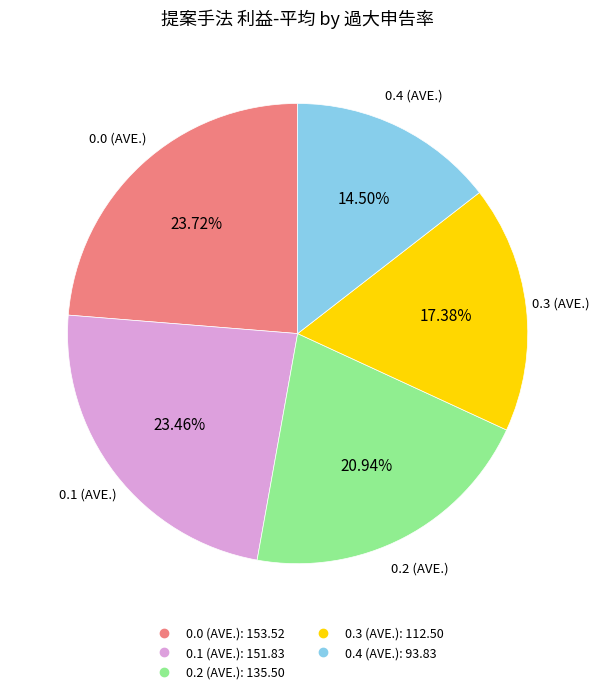

To the nearest percent, what percentage of the pie is 0.0 (AVE.)?

24%